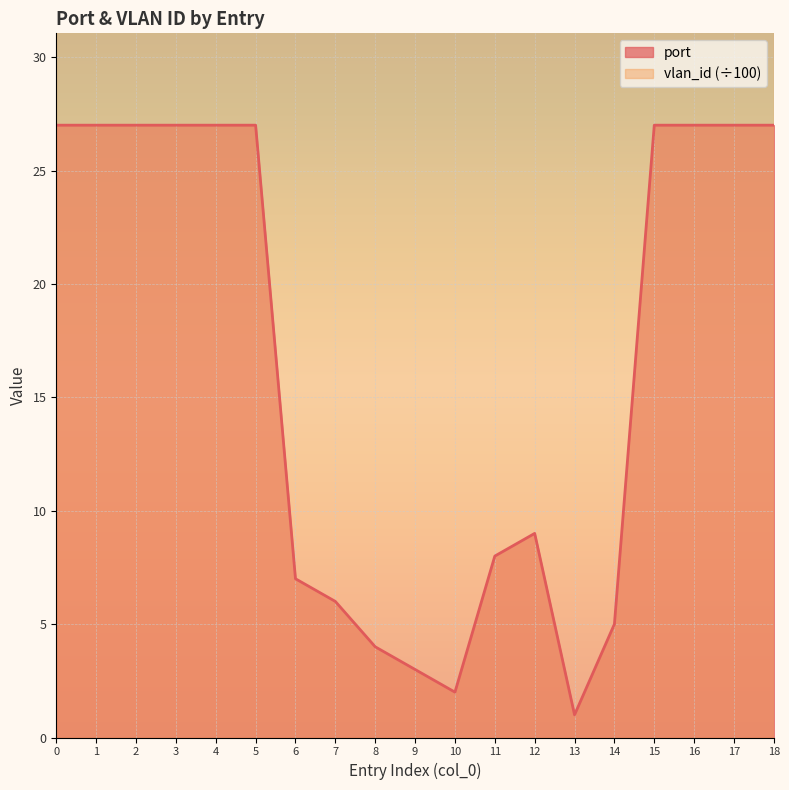

What is the difference between the maximum and second lowest values?

25